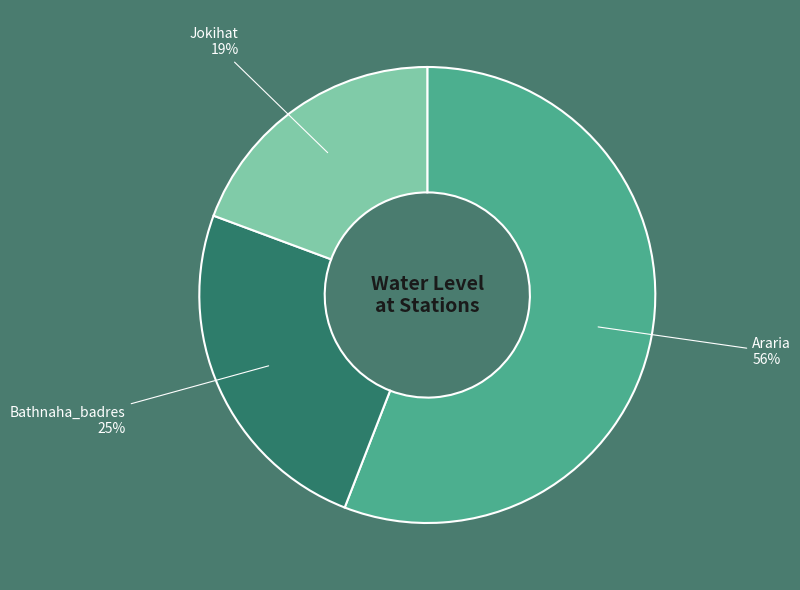

Is it true that Jokihat is 6% of the pie?

False